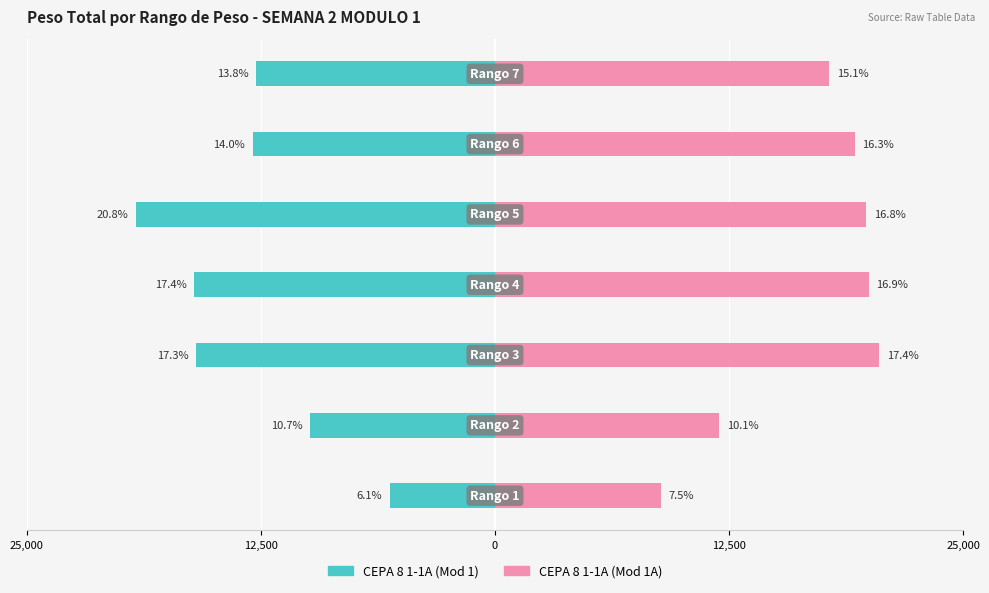

Which series has the widest spread of values?

CEPA 8 1-1A (Mod 1)